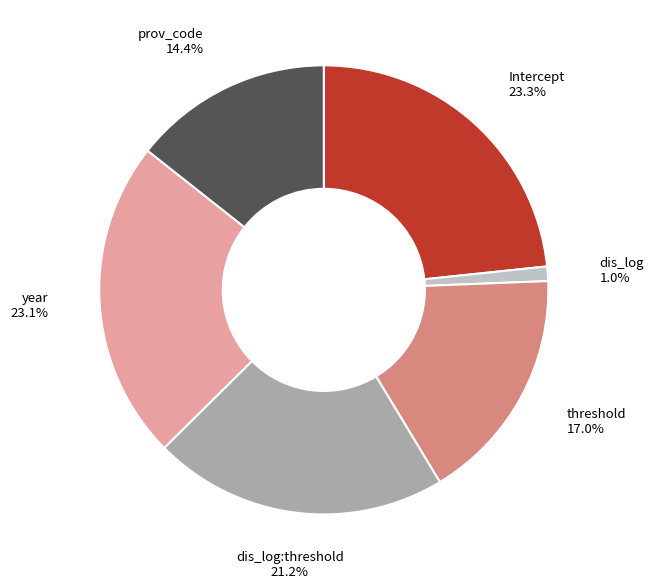

What percentage is the Intercept slice, to the nearest percent?

23%